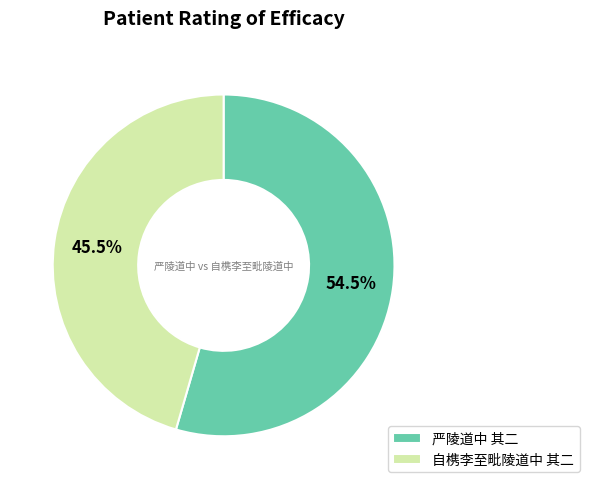

Which category has the smallest portion of the pie?

自槜李至毗陵道中 其二